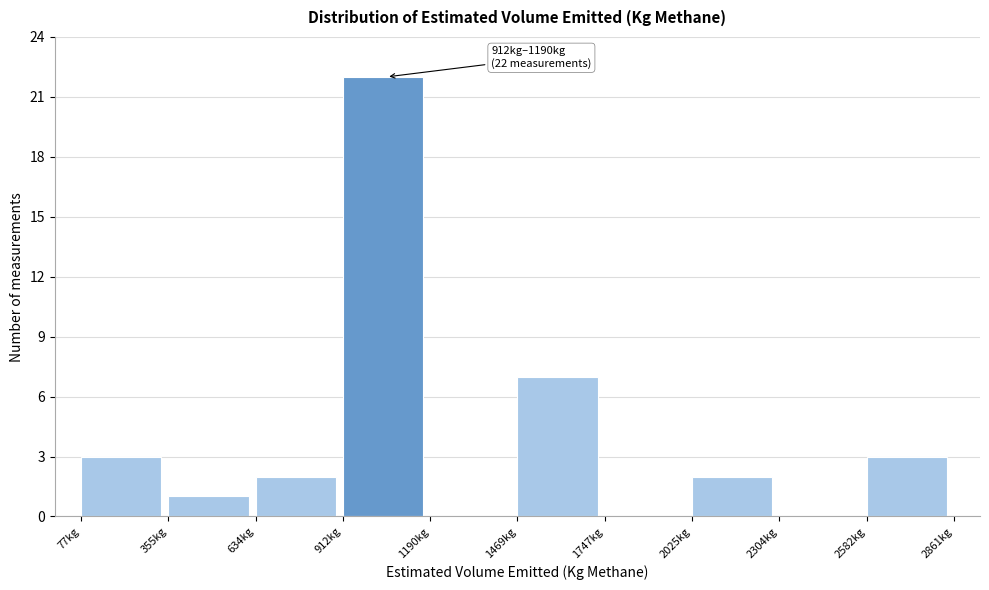

Which range on the x-axis has the tallest bar?

900 to 1200